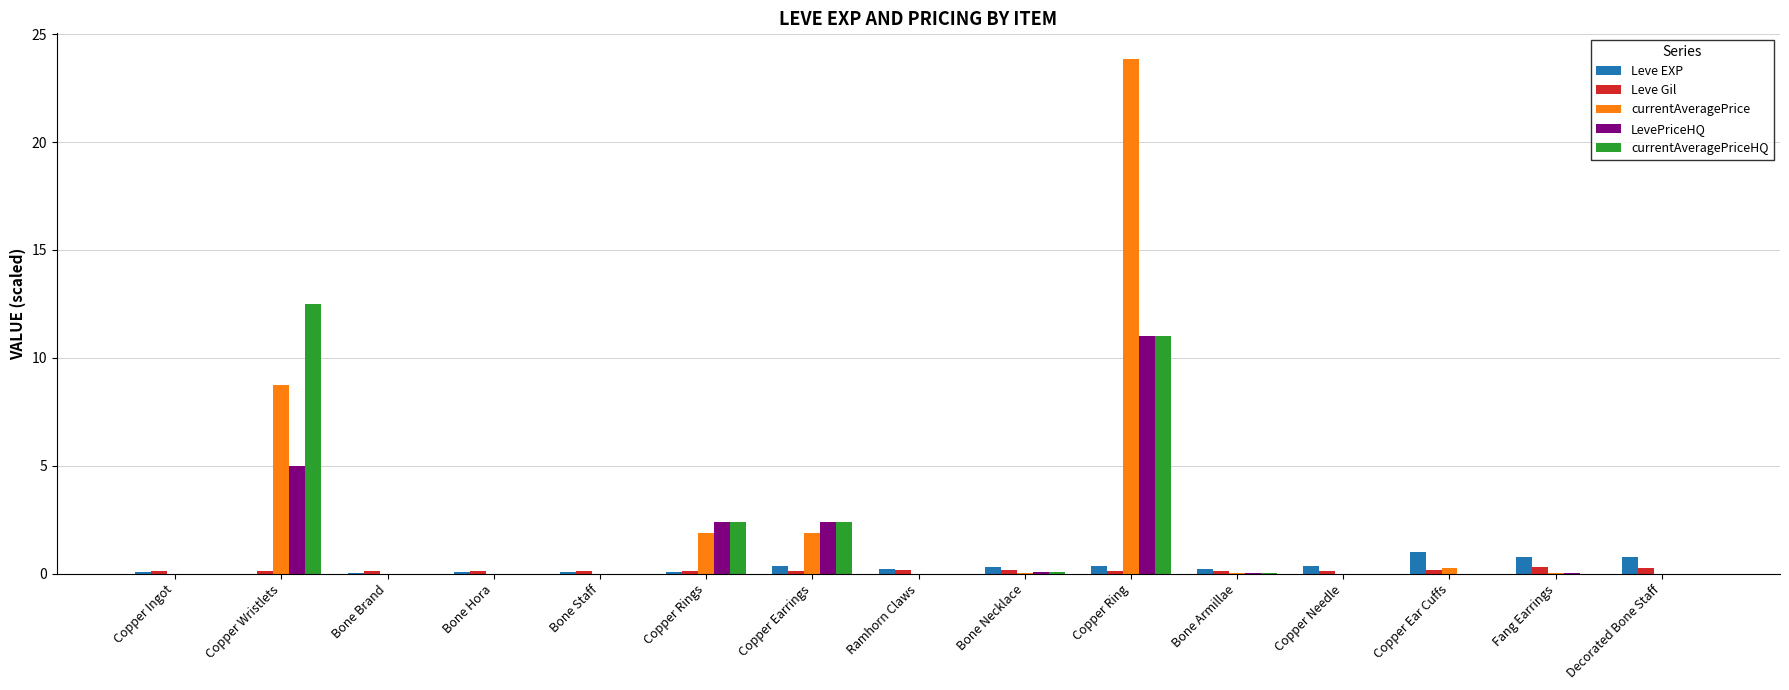

What is the highest value of the currentAveragePrice series?

23.8